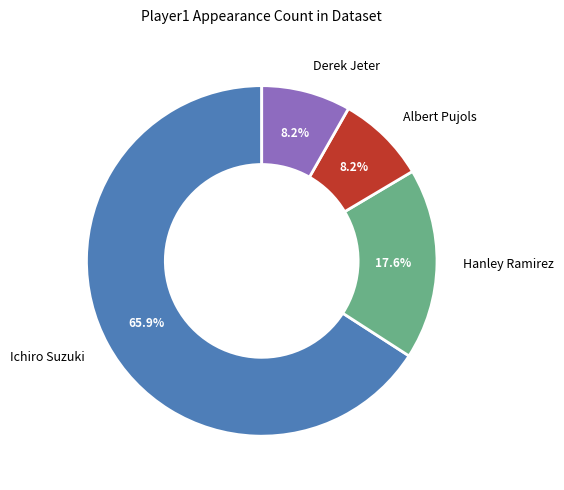

How many segments does this pie chart have?

4